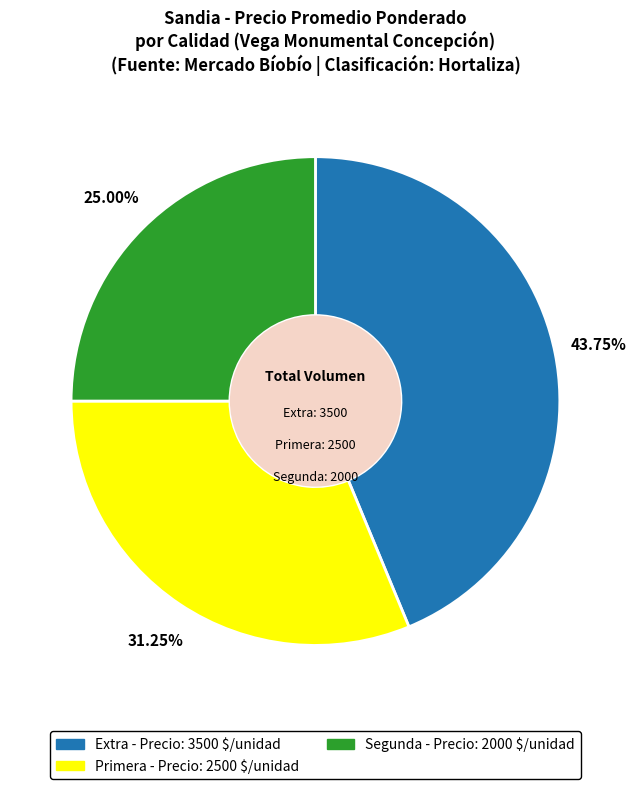

Does Extra represent more than half of the total?

No